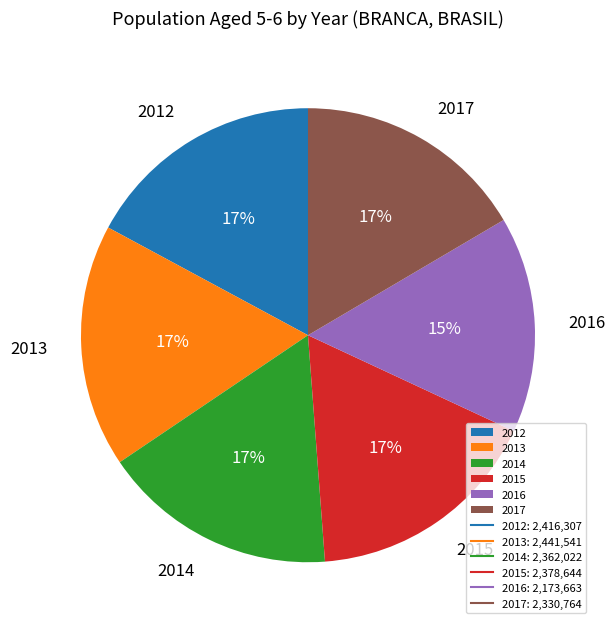

Which has a higher value, 2013 or 2016?

2013